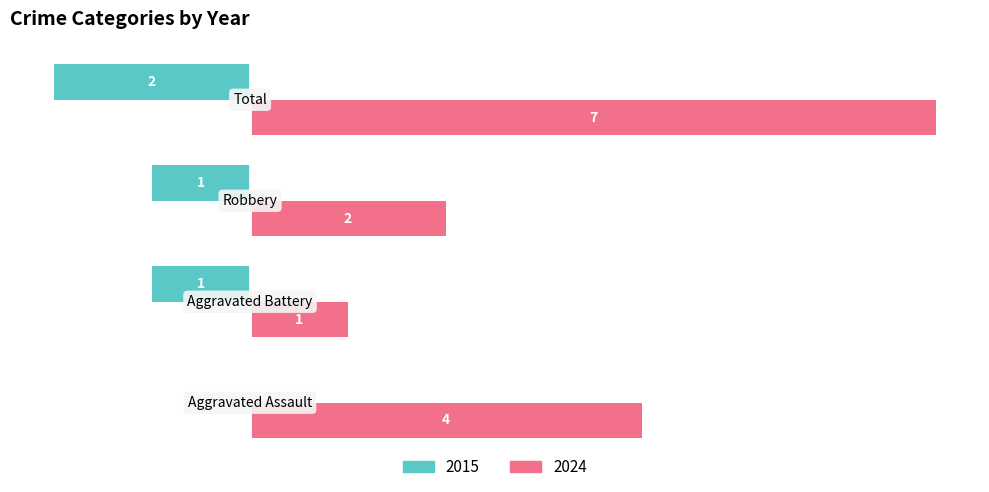

At how many categories does at least one series exceed 5?

1